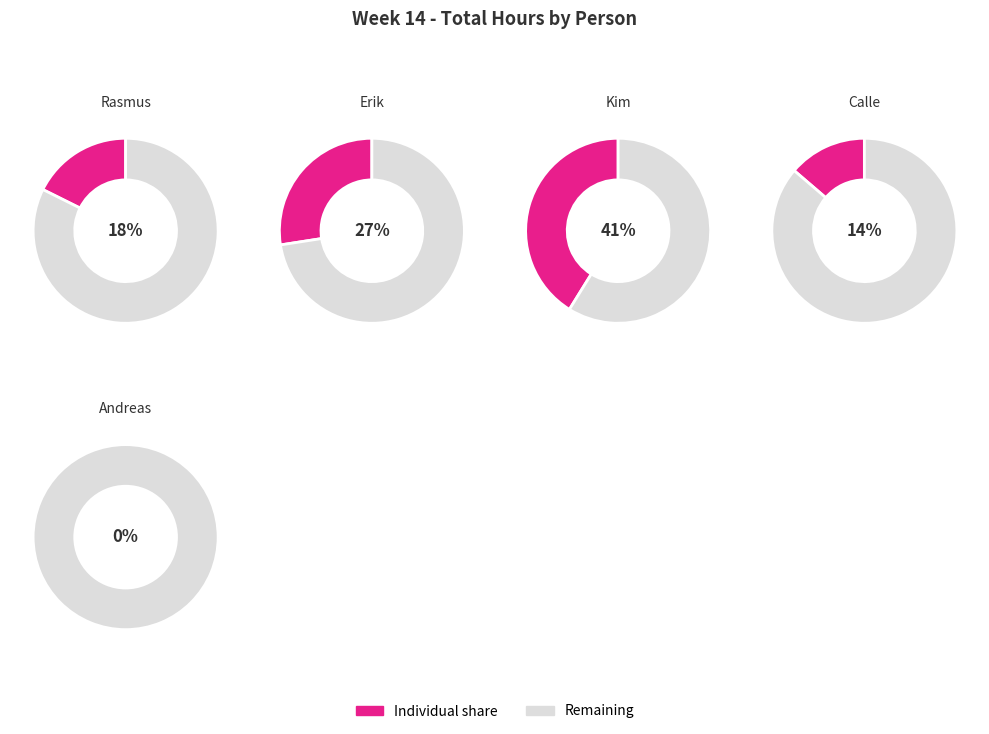

What portion of the pie excludes Kim?

58.8%